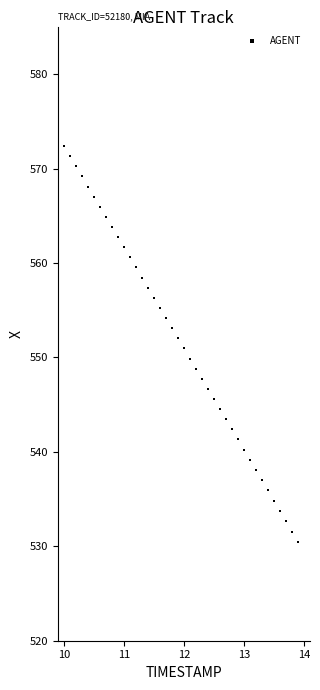

What is the range of X values (max minus min)?

3.9